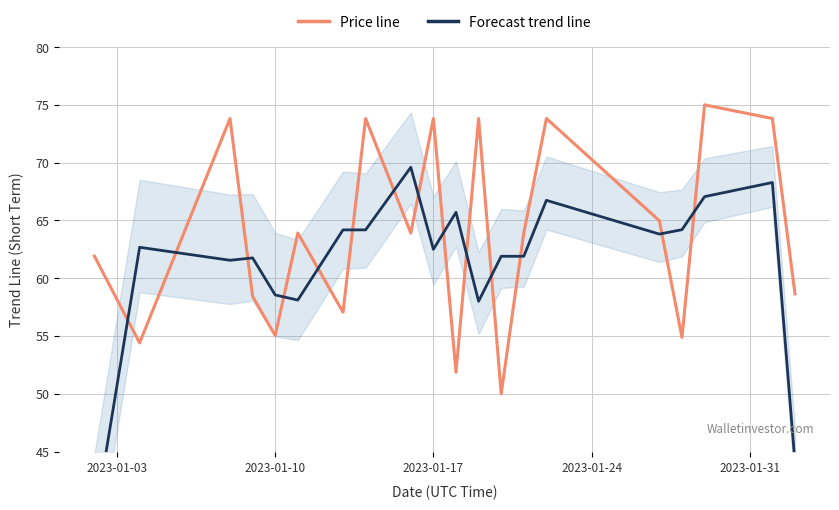

True or false: Price line has more than 1 points higher than both neighbors.

True